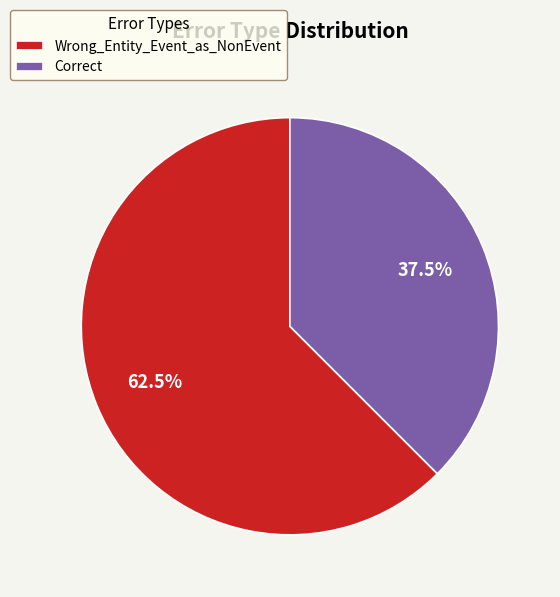

What is the largest slice in the pie chart?

Wrong_Entity_Event_as_NonEvent